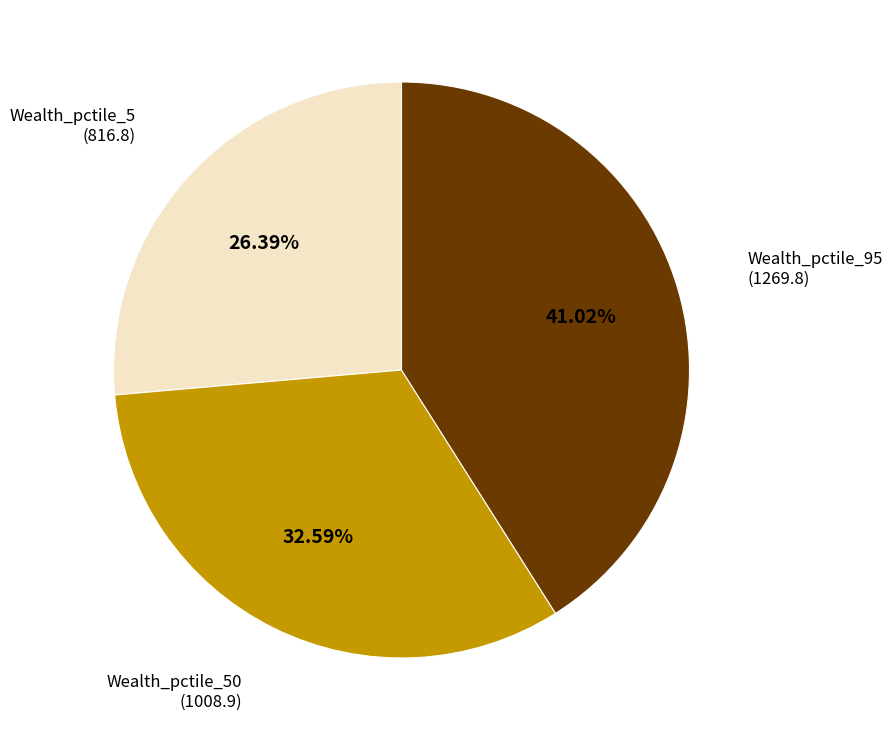

How many slices are in this pie chart?

3